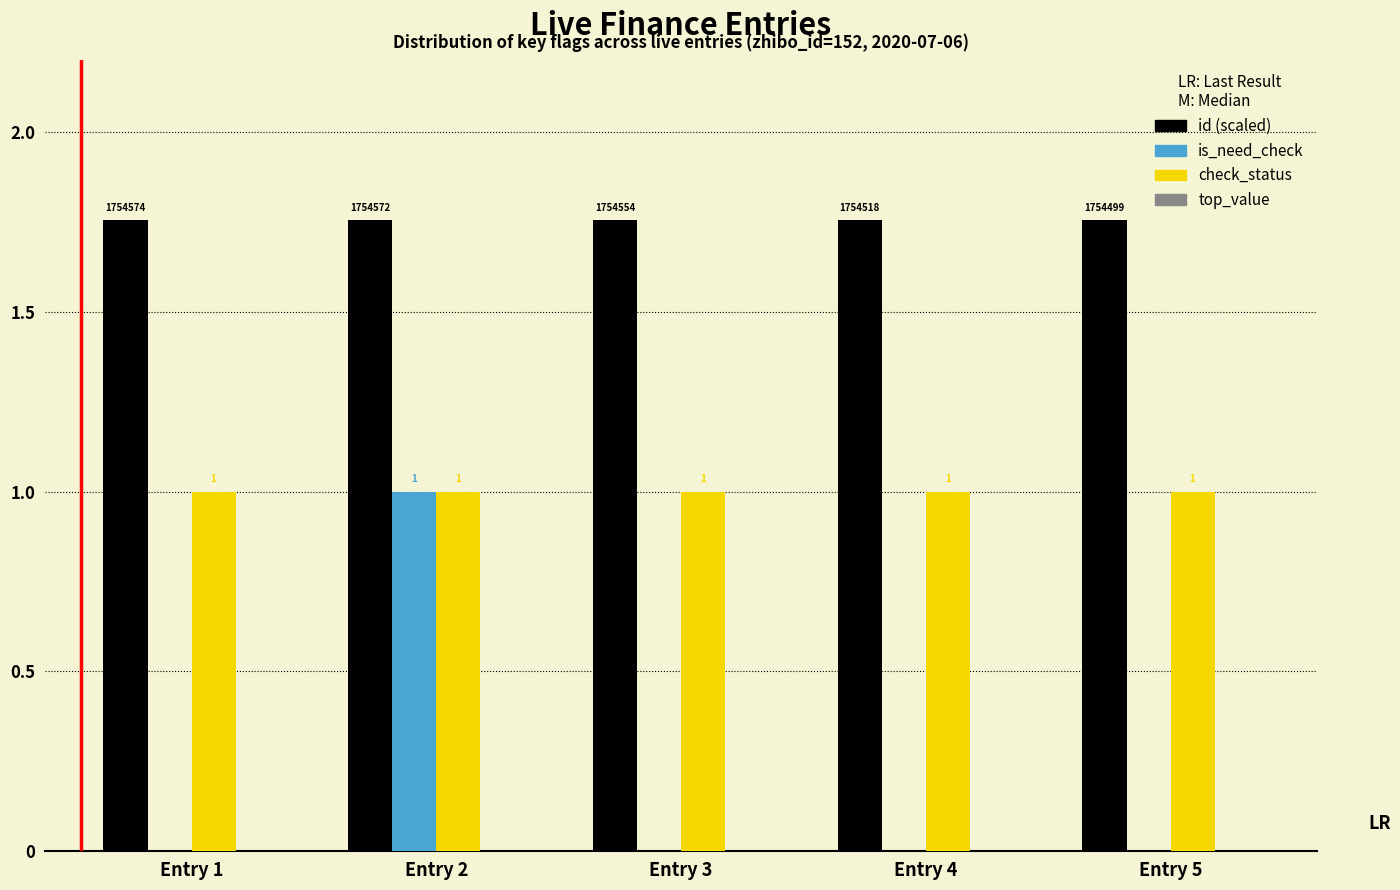

Which series has the largest total across all categories?

id (scaled)